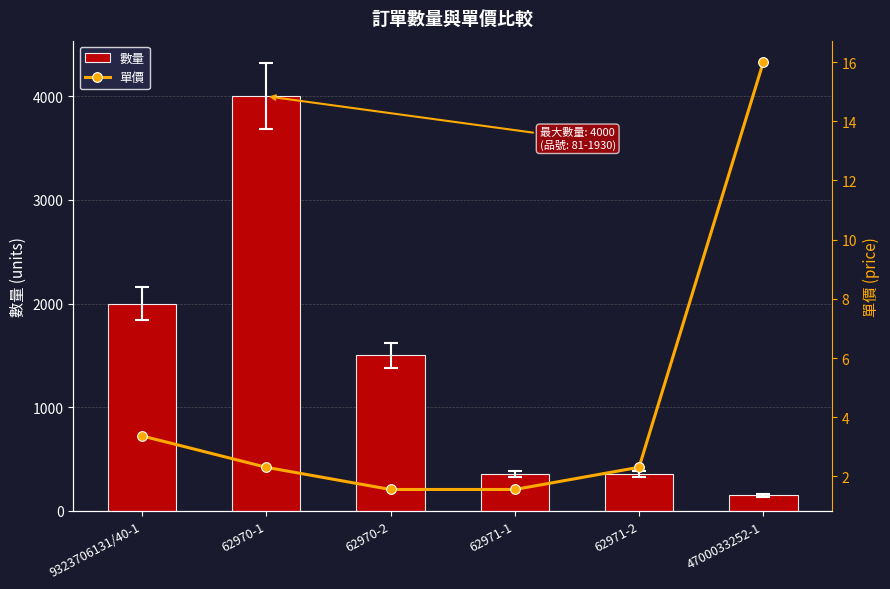

Rank the categories by 單價 value from highest to lowest.

4700033252-1, 9323706131/40-1, 62970-1, 62971-2, 62970-2, 62971-1